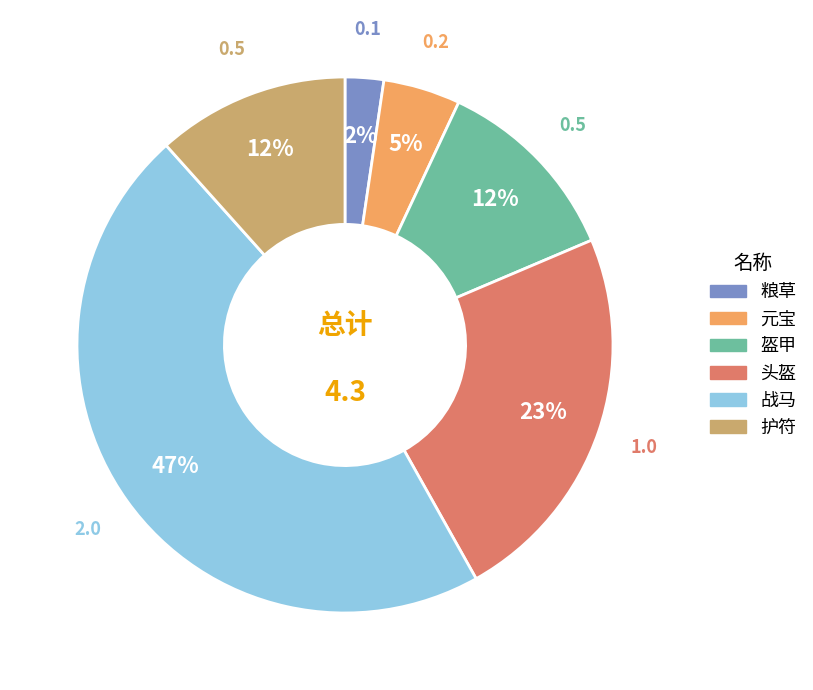

Which has a higher value, 盔甲 or 战马?

战马